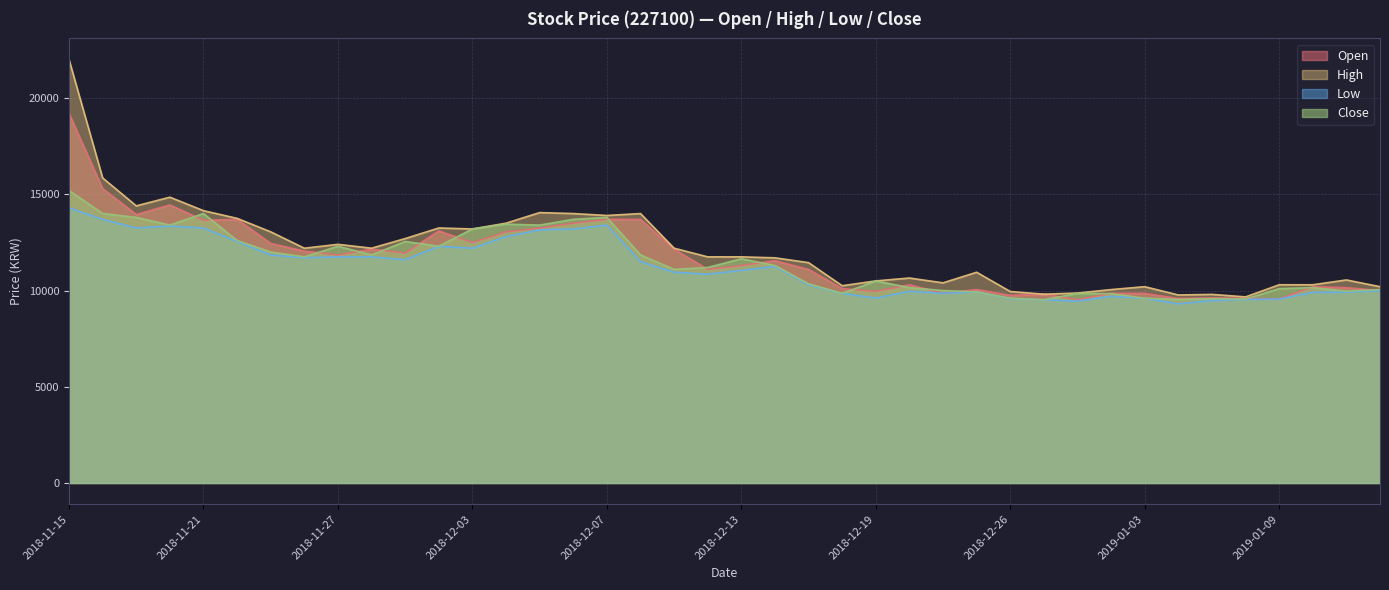

True or false: High and Low cross at least once.

False